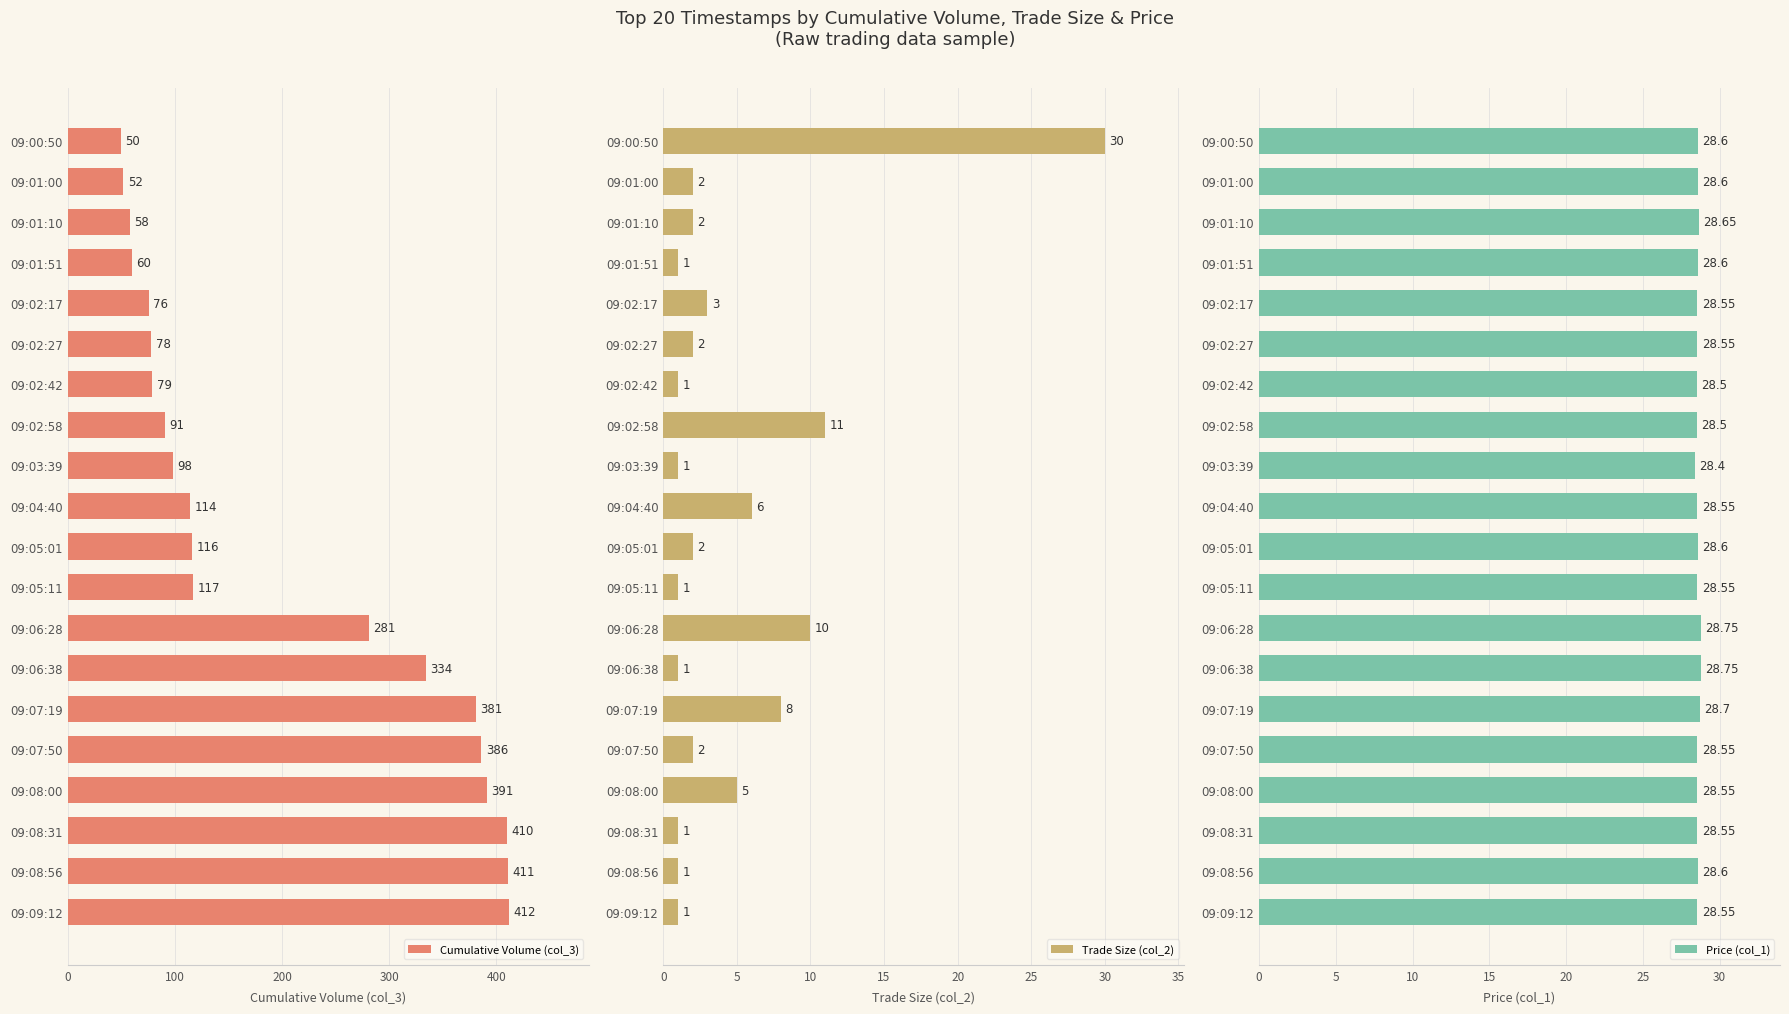

Which category has the lowest value in the Cumulative Volume (col_3) series?

09:00:50